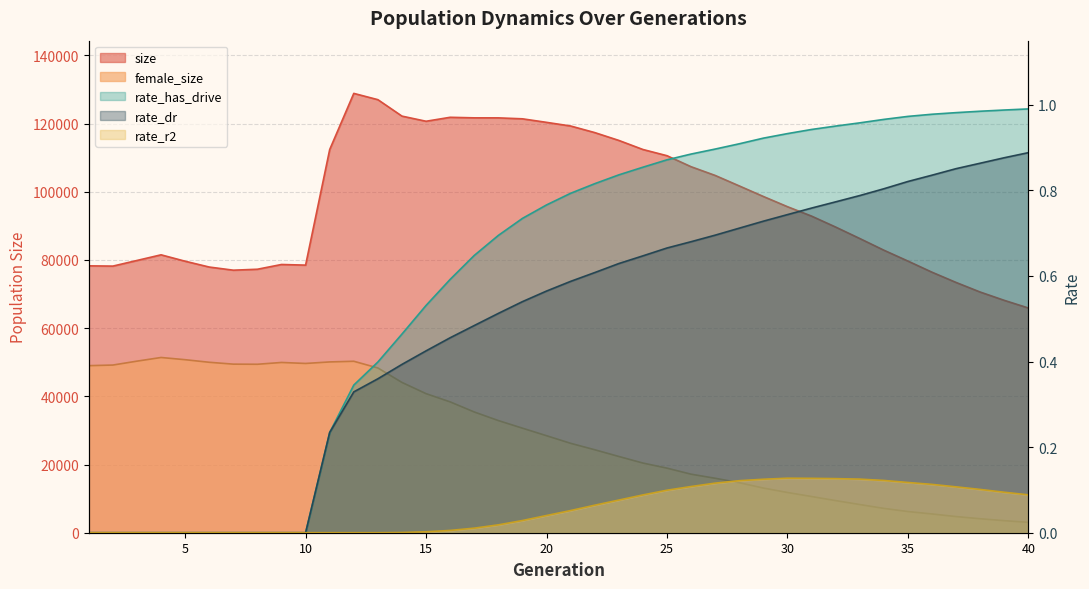

At which label is rate_r2 closest to 0?

1